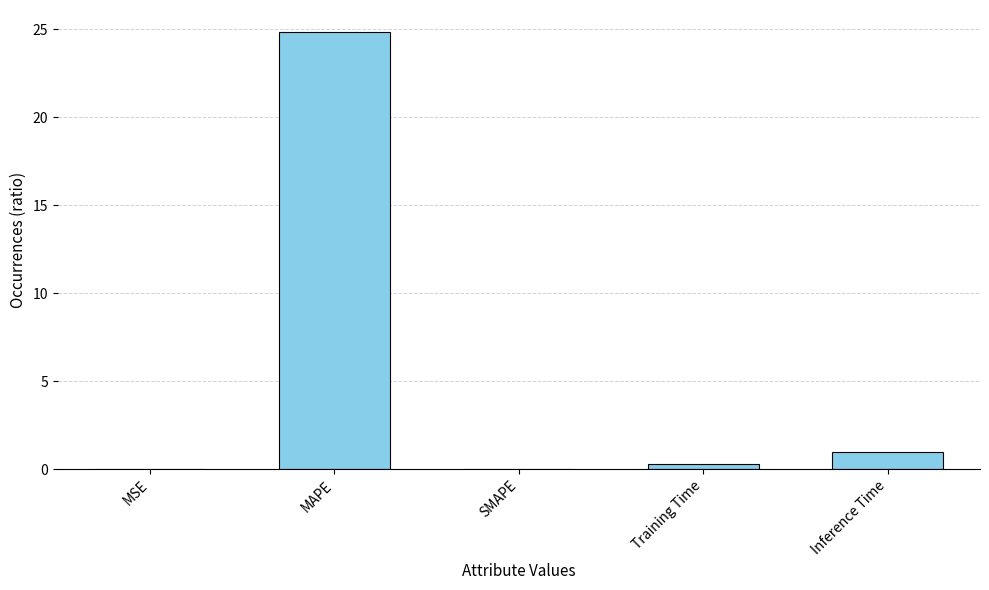

What is the sum of the values at MSE and MAPE?

24.8